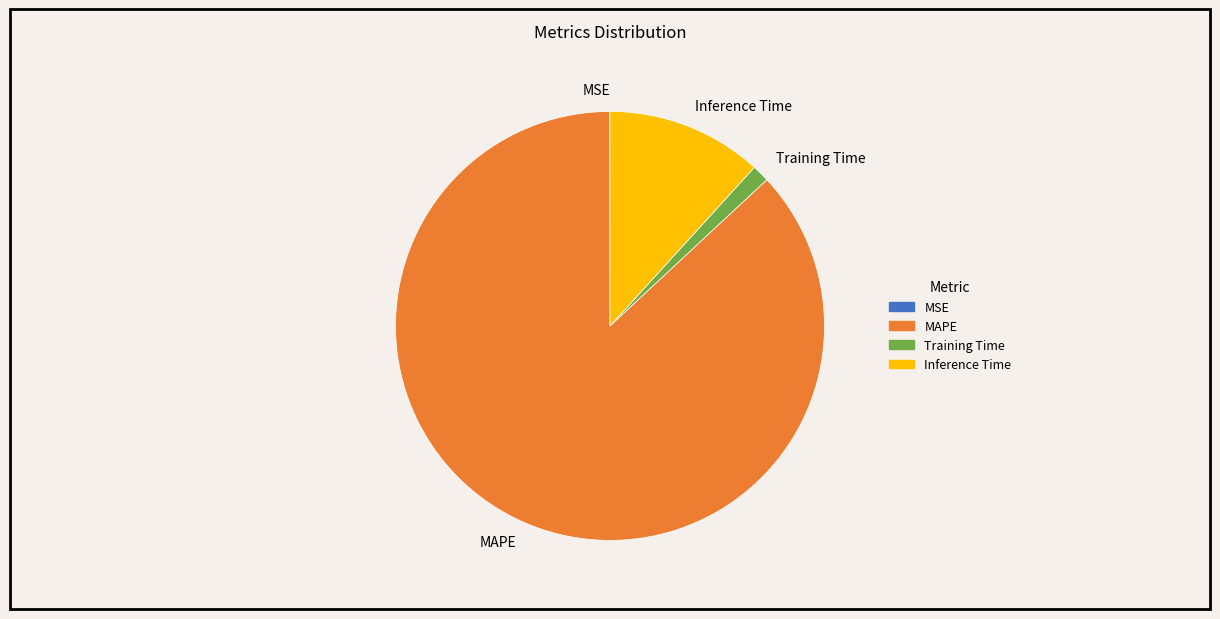

Is it true that Training Time is 1% of the pie?

True